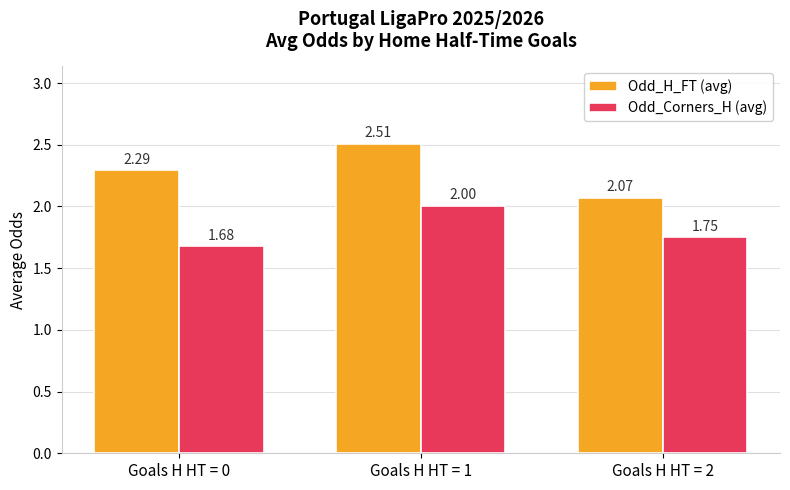

What is the sum of the Odd_H_FT (avg) values at Goals H HT = 1 and Goals H HT = 0?

4.8